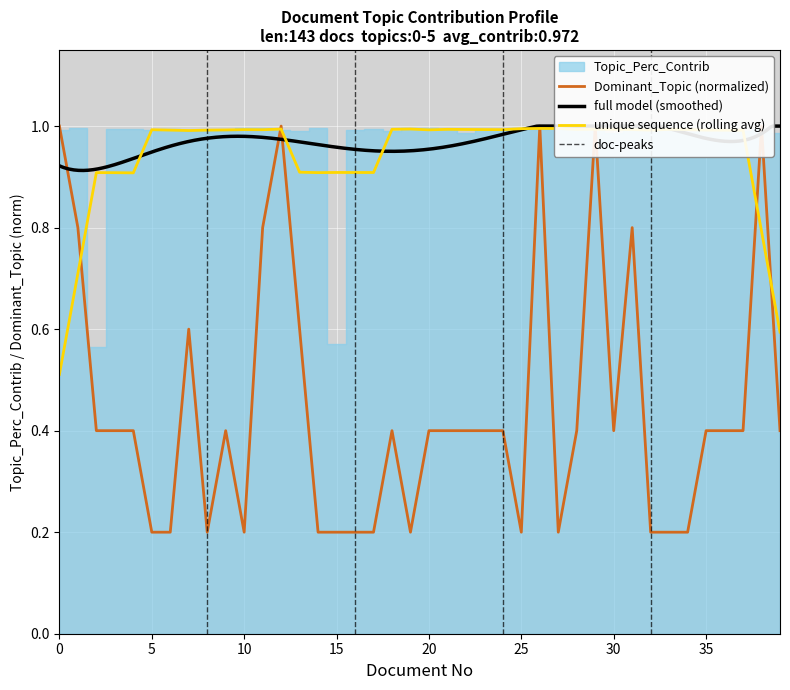

Reading left to right, what are all the values shown in this chart?

0=1.0	1=0.8	2=0.4	3=0.4	4=0.4	5=0.2	6=0.2	7=0.6	8=0.2	9=0.4	10=0.2	11=0.8	12=1.0	13=0.6	14=0.2	15=0.2	16=0.2	17=0.2	18=0.4	19=0.2	20=0.4	21=0.4	22=0.4	23=0.4	24=0.4	25=0.2	26=1.0	27=0.2	28=0.4	29=1.0	30=0.4	31=0.8	32=0.2	33=0.2	34=0.2	35=0.4	36=0.4	37=0.4	38=1.0	39=0.4